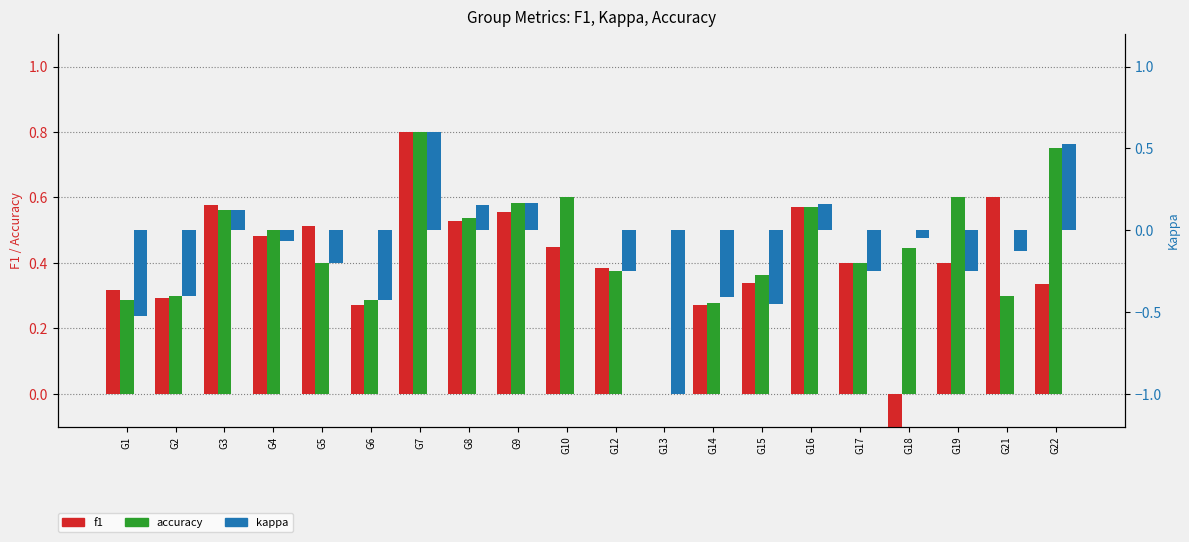

What is the approximate value of f1 at G17?

0.4